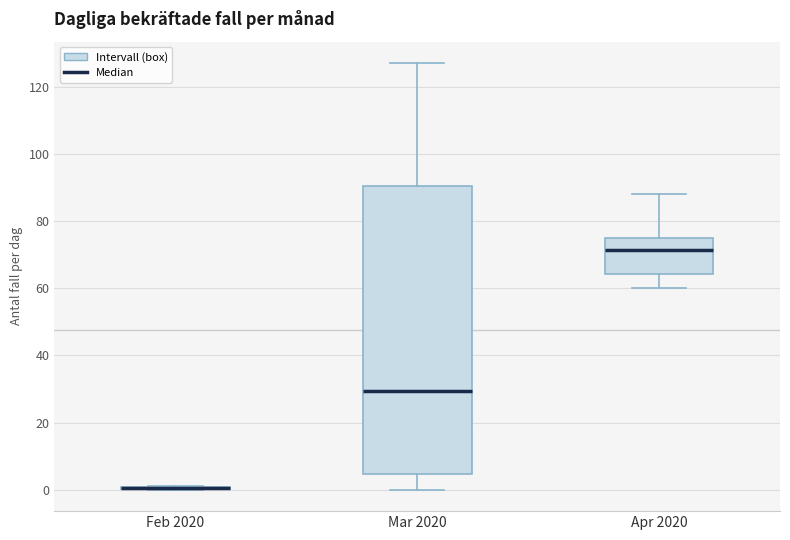

Reading left to right, transcribe this box plot: for each box, give where its median line is, the range the box spans, and where its two whiskers end, as read against the y-axis. The values are not printed on the chart, so give them approximately, as read against the axis.

Feb 2020: box collapsed to a line at 0, whiskers 0 to 2
Mar 2020: median 30, box 4 to 90, whiskers 0 to 128
Apr 2020: median 72, box 64 to 76, whiskers 60 to 88